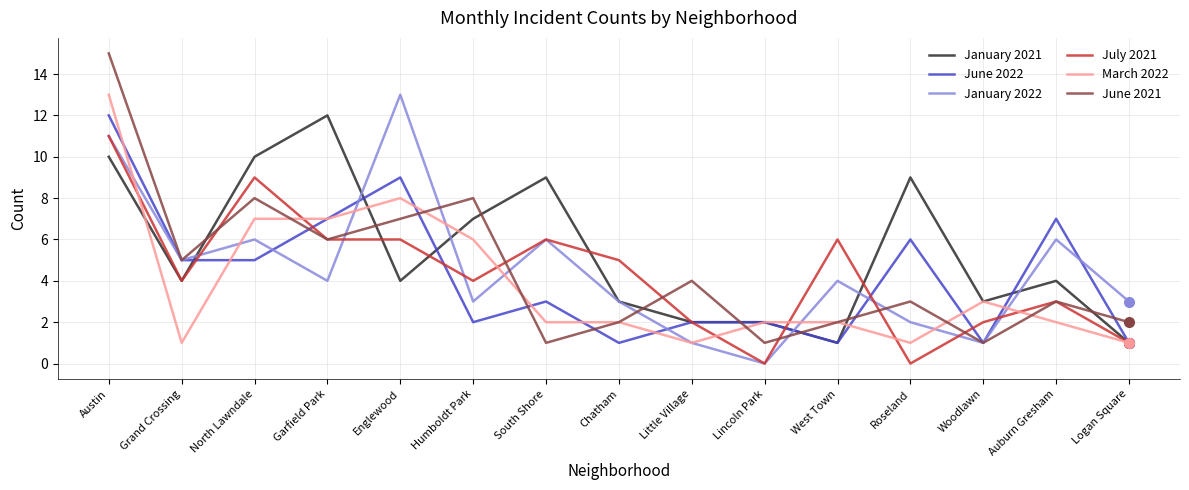

What position from the right is West Town?

5